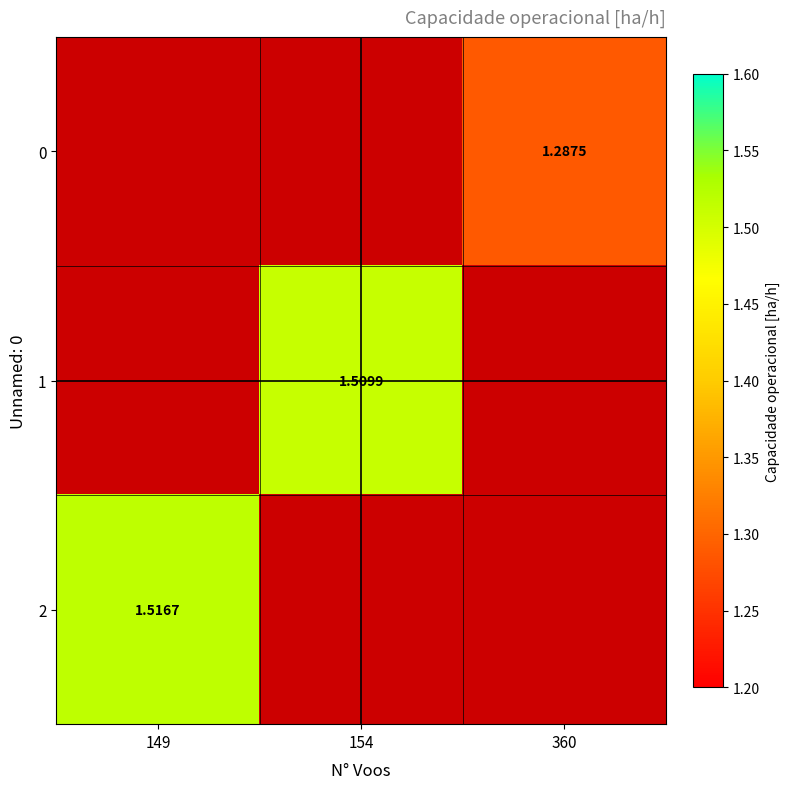

Which series changed the most between 149 and 154?

2